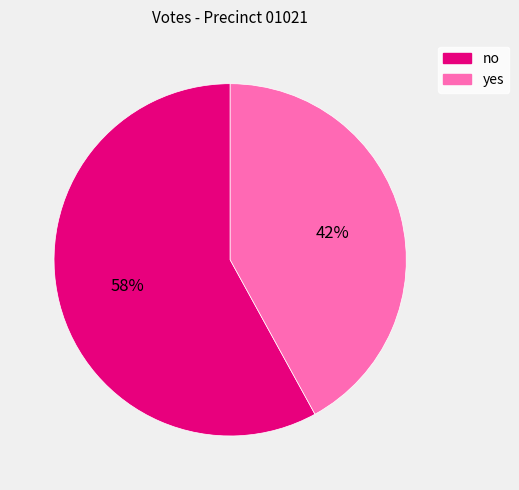

The yes slice represents 50% of the pie. True or false?

False